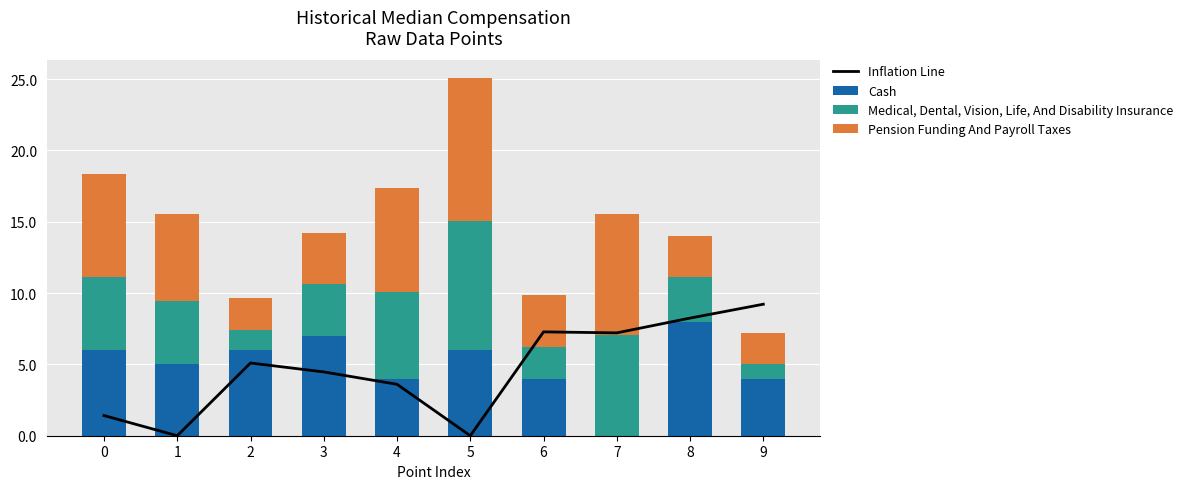

Reading left to right, extract all data points from this chart.

Inflation Line: 0=1.4	1=0.0	2=5.1	3=4.5	4=3.6	5=0.0	6=7.3	7=7.2	8=8.2	9=9.2
Cash: 0=6.0	1=5.0	2=6.0	3=7.0	4=4.0	5=6.0	6=4.0	7=0.0	8=8.0	9=4.0
Medical, Dental, Vision, Life, And Disability Insurance: 0=5.1	1=4.5	2=1.4	3=3.6	4=6.1	5=9.1	6=2.2	7=7.1	8=3.2	9=1.0
Pension Funding And Payroll Taxes: 0=7.3	1=6.1	2=2.2	3=3.6	4=7.3	5=10.0	6=3.6	7=8.5	8=2.8	9=2.2